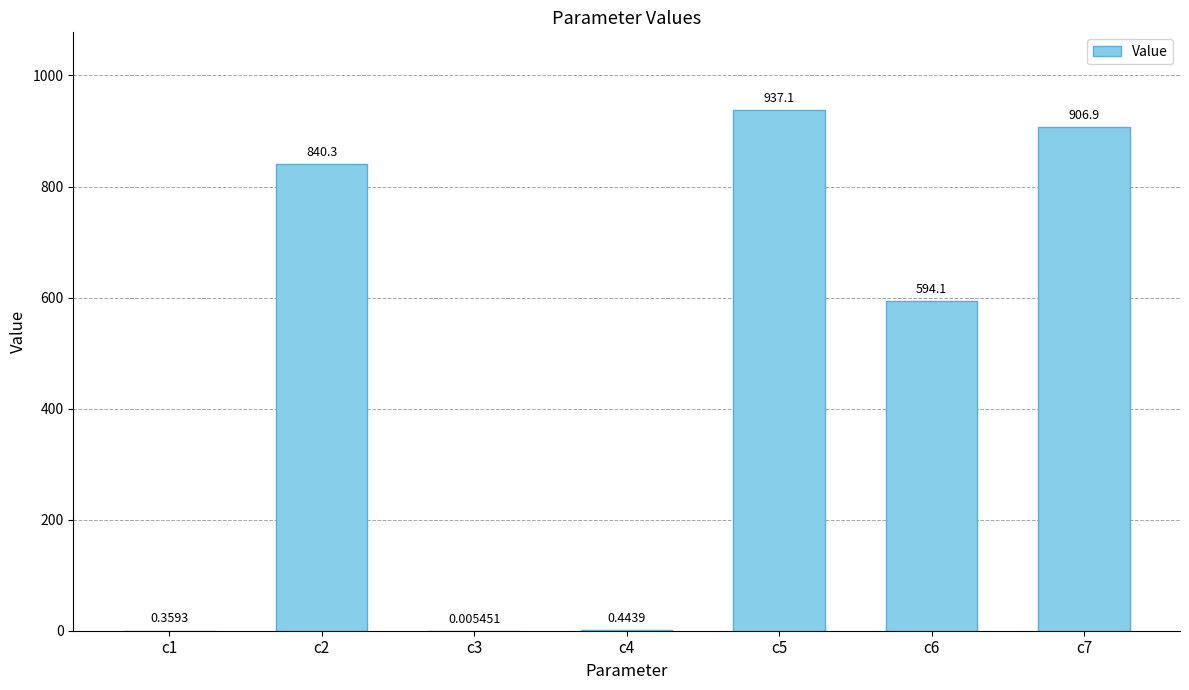

Does the chart contain stacked bars?

No